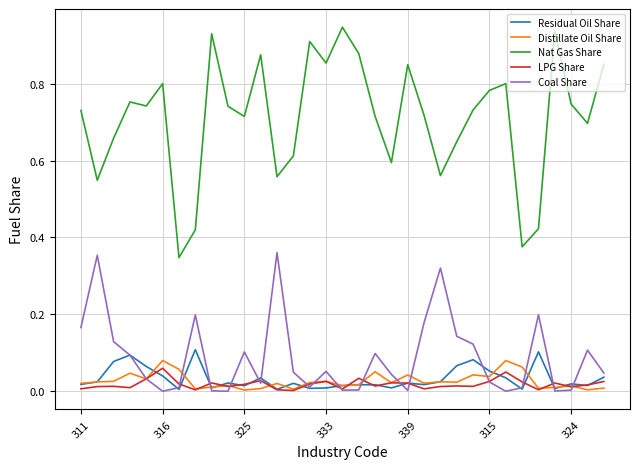

True or false: Distillate Oil Share and Nat Gas Share cross at least once.

False